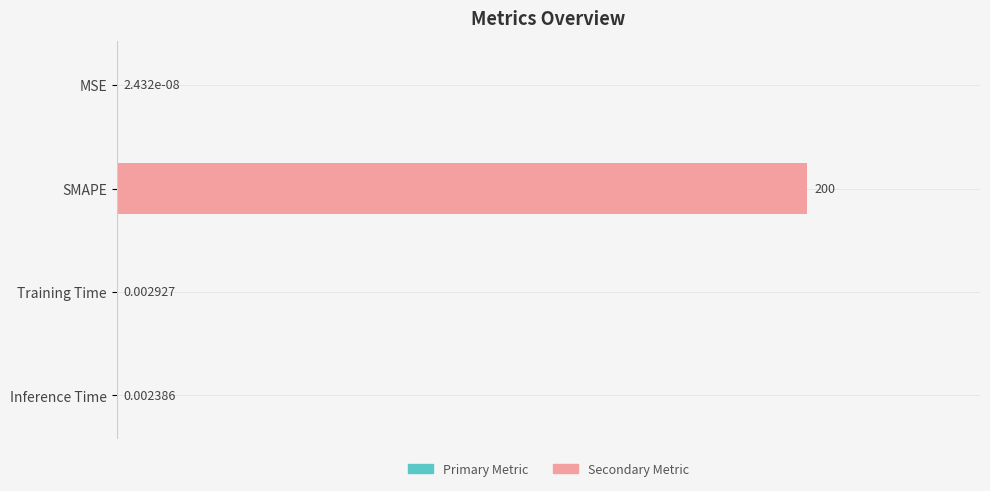

Where is the data nearest to the value 100?

Training Time